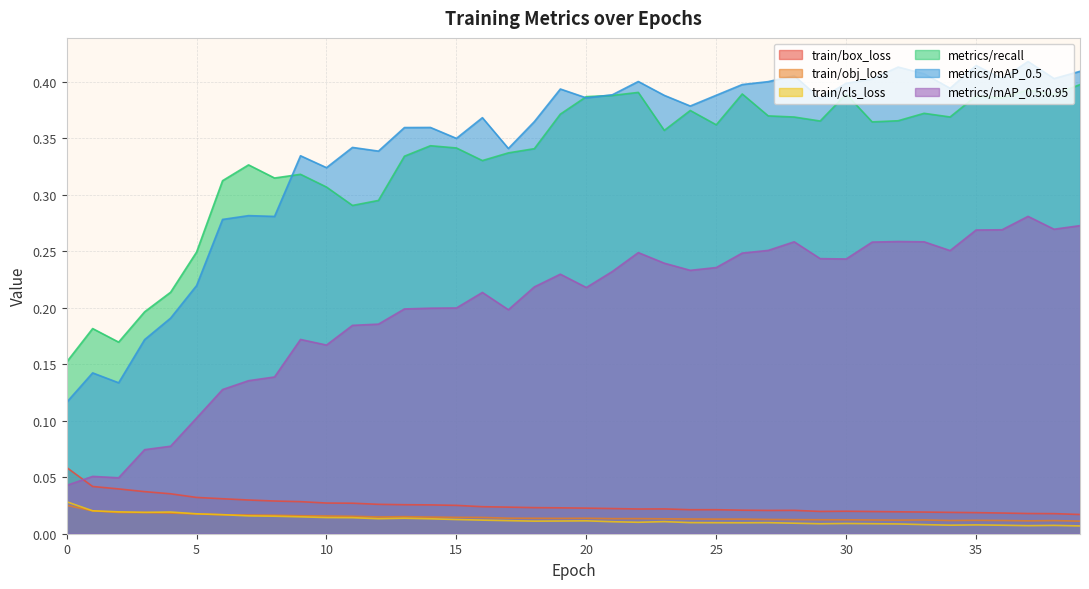

Which series has the largest range (max minus min)?

metrics/mAP_0.5